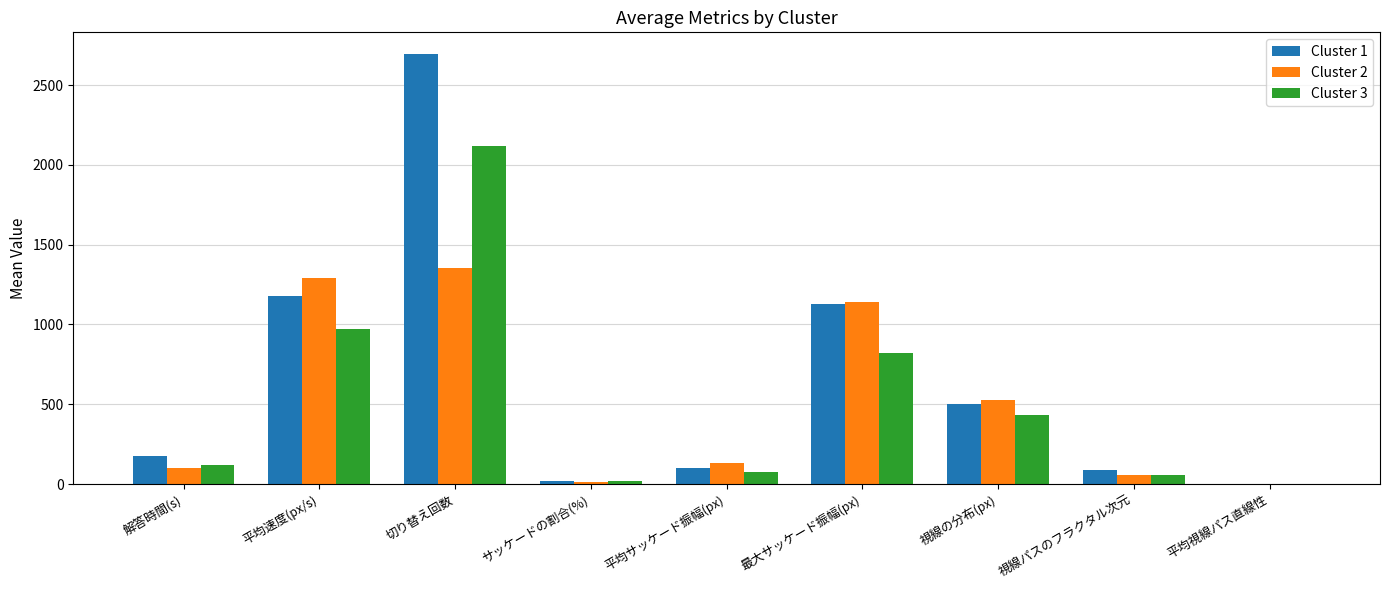

What is the sum of the Cluster 2 values at 解答時間(s) and 平均サッケード振幅(px)?

231.9